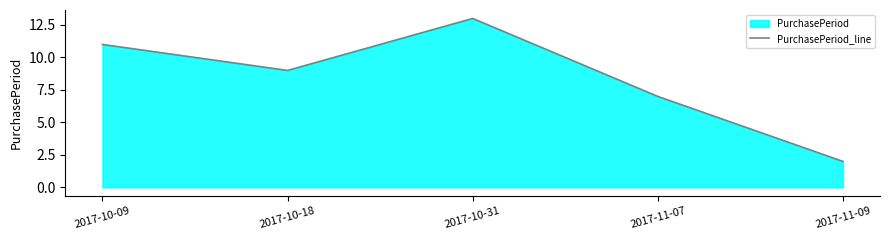

Reading right to left, list all the values displayed in this chart.

2017-11-09=2	2017-11-07=7	2017-10-31=13	2017-10-18=9	2017-10-09=11